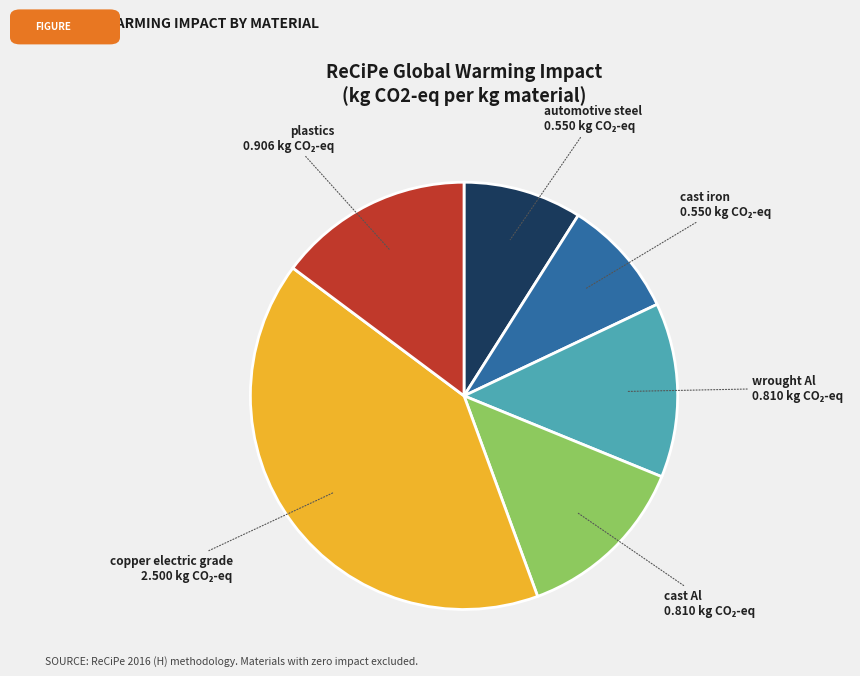

How many slices are in this pie chart?

6